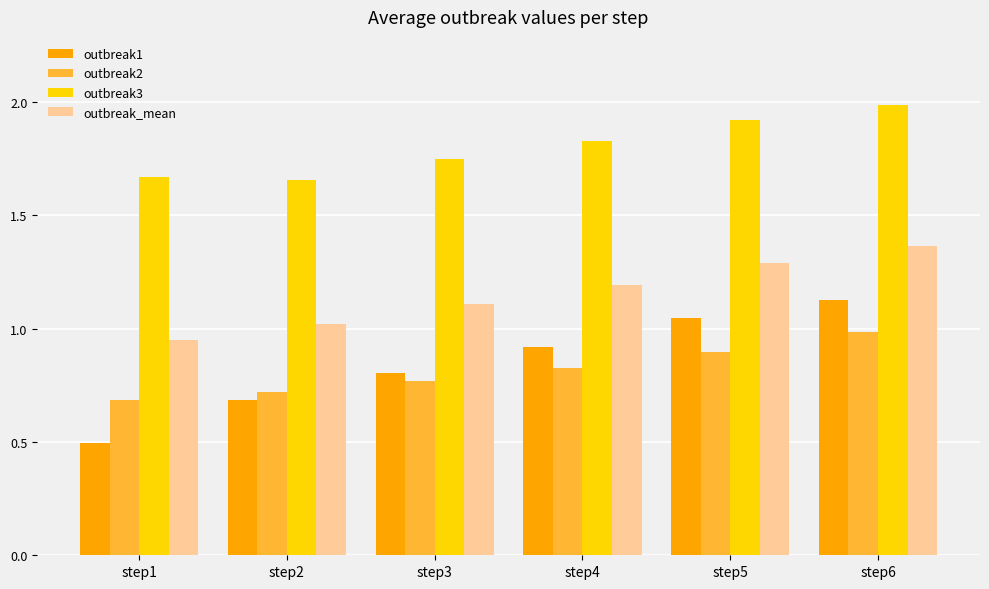

Is it true that outbreak3 equals 1.9 at step5?

True